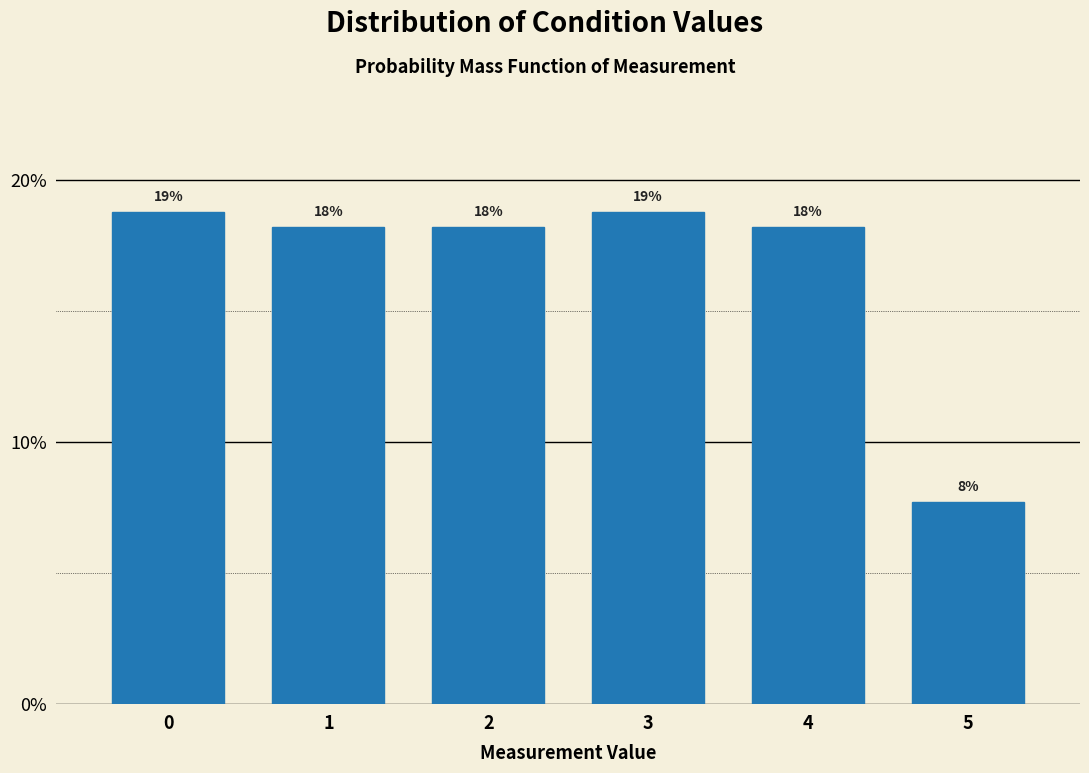

Does the chart contain any negative values?

No